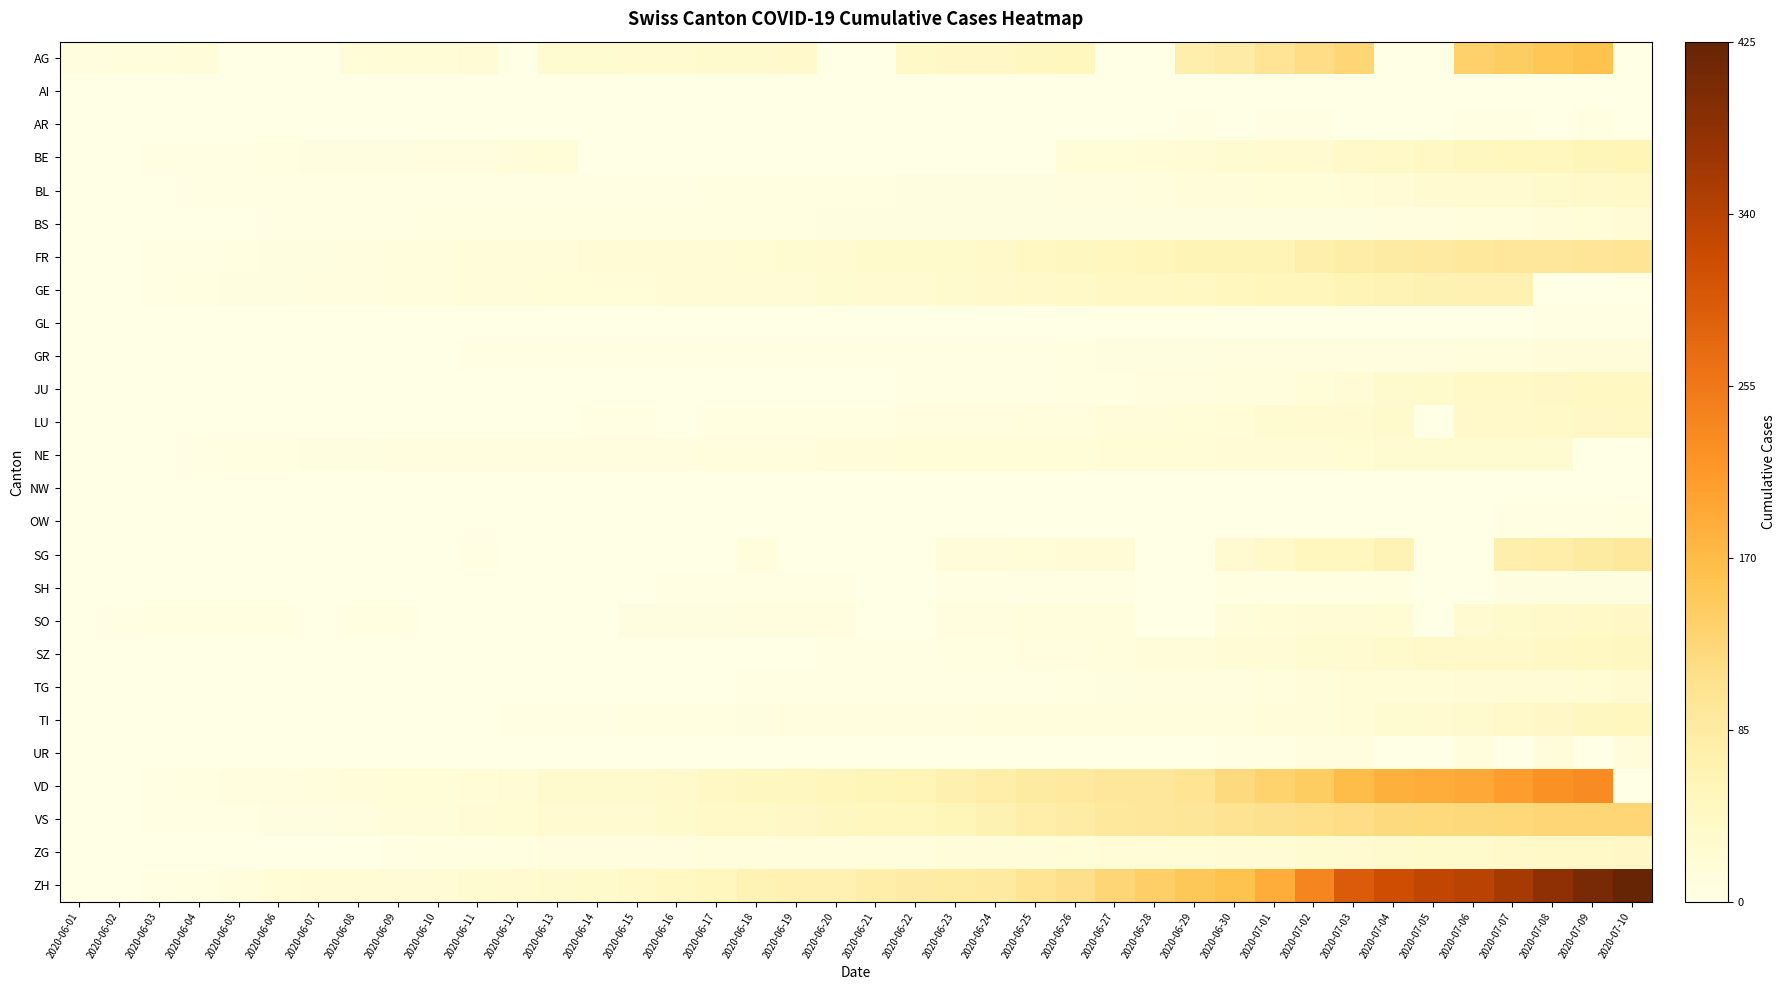

Reading left to right, extract all data points from this chart.

AG: 2020-06-01=9	2020-06-02=12	2020-06-03=12	2020-06-04=15	2020-06-05=0	2020-06-06=0	2020-06-07=0	2020-06-08=17	2020-06-09=19	2020-06-10=19	2020-06-11=21	2020-06-12=0	2020-06-13=25	2020-06-14=26	2020-06-15=28	2020-06-16=29	2020-06-17=30	2020-06-18=30	2020-06-19=34	2020-06-20=0	2020-06-21=0	2020-06-22=38	2020-06-23=40	2020-06-24=40	2020-06-25=47	2020-06-26=53	2020-06-27=0	2020-06-28=0	2020-06-29=73	2020-06-30=81	2020-07-01=102	2020-07-02=115	2020-07-03=128	2020-07-04=0	2020-07-05=0	2020-07-06=137	2020-07-07=144	2020-07-08=153	2020-07-09=160	2020-07-10=0
AI: 2020-06-01=0	2020-06-02=0	2020-06-03=0	2020-06-04=0	2020-06-05=0	2020-06-06=0	2020-06-07=0	2020-06-08=0	2020-06-09=0	2020-06-10=0	2020-06-11=0	2020-06-12=0	2020-06-13=0	2020-06-14=0	2020-06-15=0	2020-06-16=0	2020-06-17=0	2020-06-18=0	2020-06-19=0	2020-06-20=0	2020-06-21=0	2020-06-22=0	2020-06-23=0	2020-06-24=0	2020-06-25=0	2020-06-26=0	2020-06-27=0	2020-06-28=0	2020-06-29=0	2020-06-30=0	2020-07-01=0	2020-07-02=0	2020-07-03=0	2020-07-04=0	2020-07-05=0	2020-07-06=0	2020-07-07=0	2020-07-08=0	2020-07-09=0	2020-07-10=0
AR: 2020-06-01=0	2020-06-02=0	2020-06-03=0	2020-06-04=0	2020-06-05=0	2020-06-06=0	2020-06-07=0	2020-06-08=0	2020-06-09=0	2020-06-10=0	2020-06-11=0	2020-06-12=0	2020-06-13=0	2020-06-14=0	2020-06-15=0	2020-06-16=0	2020-06-17=0	2020-06-18=0	2020-06-19=0	2020-06-20=0	2020-06-21=0	2020-06-22=0	2020-06-23=0	2020-06-24=0	2020-06-25=0	2020-06-26=1	2020-06-27=1	2020-06-28=0	2020-06-29=2	2020-06-30=0	2020-07-01=3	2020-07-02=4	2020-07-03=0	2020-07-04=0	2020-07-05=0	2020-07-06=4	2020-07-07=4	2020-07-08=0	2020-07-09=6	2020-07-10=0
BE: 2020-06-01=0	2020-06-02=1	2020-06-03=2	2020-06-04=2	2020-06-05=4	2020-06-06=6	2020-06-07=8	2020-06-08=8	2020-06-09=8	2020-06-10=9	2020-06-11=9	2020-06-12=14	2020-06-13=17	2020-06-14=0	2020-06-15=0	2020-06-16=0	2020-06-17=0	2020-06-18=0	2020-06-19=0	2020-06-20=0	2020-06-21=0	2020-06-22=0	2020-06-23=0	2020-06-24=0	2020-06-25=0	2020-06-26=18	2020-06-27=18	2020-06-28=19	2020-06-29=21	2020-06-30=25	2020-07-01=27	2020-07-02=29	2020-07-03=35	2020-07-04=39	2020-07-05=43	2020-07-06=49	2020-07-07=52	2020-07-08=53	2020-07-09=57	2020-07-10=59
BL: 2020-06-01=0	2020-06-02=1	2020-06-03=1	2020-06-04=2	2020-06-05=2	2020-06-06=3	2020-06-07=3	2020-06-08=3	2020-06-09=3	2020-06-10=3	2020-06-11=3	2020-06-12=4	2020-06-13=4	2020-06-14=4	2020-06-15=4	2020-06-16=4	2020-06-17=5	2020-06-18=5	2020-06-19=5	2020-06-20=5	2020-06-21=6	2020-06-22=7	2020-06-23=7	2020-06-24=7	2020-06-25=7	2020-06-26=9	2020-06-27=10	2020-06-28=12	2020-06-29=14	2020-06-30=16	2020-07-01=17	2020-07-02=18	2020-07-03=19	2020-07-04=23	2020-07-05=27	2020-07-06=27	2020-07-07=29	2020-07-08=32	2020-07-09=35	2020-07-10=38
BS: 2020-06-01=0	2020-06-02=0	2020-06-03=0	2020-06-04=1	2020-06-05=1	2020-06-06=4	2020-06-07=4	2020-06-08=4	2020-06-09=4	2020-06-10=5	2020-06-11=5	2020-06-12=5	2020-06-13=5	2020-06-14=5	2020-06-15=5	2020-06-16=5	2020-06-17=5	2020-06-18=6	2020-06-19=6	2020-06-20=7	2020-06-21=7	2020-06-22=7	2020-06-23=7	2020-06-24=7	2020-06-25=7	2020-06-26=7	2020-06-27=7	2020-06-28=7	2020-06-29=7	2020-06-30=7	2020-07-01=7	2020-07-02=7	2020-07-03=8	2020-07-04=10	2020-07-05=11	2020-07-06=12	2020-07-07=12	2020-07-08=15	2020-07-09=18	2020-07-10=20
FR: 2020-06-01=0	2020-06-02=0	2020-06-03=2	2020-06-04=3	2020-06-05=5	2020-06-06=7	2020-06-07=7	2020-06-08=9	2020-06-09=13	2020-06-10=13	2020-06-11=15	2020-06-12=16	2020-06-13=16	2020-06-14=20	2020-06-15=22	2020-06-16=22	2020-06-17=23	2020-06-18=24	2020-06-19=26	2020-06-20=27	2020-06-21=32	2020-06-22=32	2020-06-23=32	2020-06-24=36	2020-06-25=44	2020-06-26=47	2020-06-27=52	2020-06-28=56	2020-06-29=61	2020-06-30=61	2020-07-01=61	2020-07-02=72	2020-07-03=79	2020-07-04=84	2020-07-05=87	2020-07-06=92	2020-07-07=94	2020-07-08=96	2020-07-09=99	2020-07-10=100
GE: 2020-06-01=0	2020-06-02=1	2020-06-03=4	2020-06-04=6	2020-06-05=7	2020-06-06=8	2020-06-07=11	2020-06-08=11	2020-06-09=12	2020-06-10=12	2020-06-11=14	2020-06-12=14	2020-06-13=18	2020-06-14=18	2020-06-15=18	2020-06-16=20	2020-06-17=20	2020-06-18=21	2020-06-19=21	2020-06-20=25	2020-06-21=29	2020-06-22=29	2020-06-23=30	2020-06-24=34	2020-06-25=36	2020-06-26=39	2020-06-27=43	2020-06-28=43	2020-06-29=44	2020-06-30=51	2020-07-01=55	2020-07-02=56	2020-07-03=61	2020-07-04=63	2020-07-05=66	2020-07-06=68	2020-07-07=68	2020-07-08=0	2020-07-09=0	2020-07-10=0
GL: 2020-06-01=0	2020-06-02=0	2020-06-03=0	2020-06-04=0	2020-06-05=0	2020-06-06=0	2020-06-07=0	2020-06-08=0	2020-06-09=0	2020-06-10=0	2020-06-11=0	2020-06-12=0	2020-06-13=0	2020-06-14=0	2020-06-15=0	2020-06-16=0	2020-06-17=0	2020-06-18=0	2020-06-19=0	2020-06-20=0	2020-06-21=0	2020-06-22=0	2020-06-23=0	2020-06-24=0	2020-06-25=1	2020-06-26=1	2020-06-27=1	2020-06-28=0	2020-06-29=0	2020-06-30=1	2020-07-01=1	2020-07-02=1	2020-07-03=1	2020-07-04=1	2020-07-05=0	2020-07-06=0	2020-07-07=1	2020-07-08=2	2020-07-09=2	2020-07-10=3
GR: 2020-06-01=0	2020-06-02=1	2020-06-03=1	2020-06-04=1	2020-06-05=1	2020-06-06=1	2020-06-07=1	2020-06-08=1	2020-06-09=1	2020-06-10=1	2020-06-11=2	2020-06-12=2	2020-06-13=2	2020-06-14=2	2020-06-15=2	2020-06-16=2	2020-06-17=2	2020-06-18=2	2020-06-19=2	2020-06-20=2	2020-06-21=2	2020-06-22=2	2020-06-23=3	2020-06-24=3	2020-06-25=3	2020-06-26=5	2020-06-27=8	2020-06-28=8	2020-06-29=8	2020-06-30=9	2020-07-01=9	2020-07-02=9	2020-07-03=10	2020-07-04=10	2020-07-05=11	2020-07-06=12	2020-07-07=13	2020-07-08=14	2020-07-09=15	2020-07-10=15
JU: 2020-06-01=0	2020-06-02=0	2020-06-03=0	2020-06-04=0	2020-06-05=0	2020-06-06=0	2020-06-07=0	2020-06-08=0	2020-06-09=0	2020-06-10=0	2020-06-11=0	2020-06-12=0	2020-06-13=1	2020-06-14=1	2020-06-15=1	2020-06-16=1	2020-06-17=1	2020-06-18=1	2020-06-19=1	2020-06-20=1	2020-06-21=1	2020-06-22=3	2020-06-23=3	2020-06-24=3	2020-06-25=3	2020-06-26=5	2020-06-27=6	2020-06-28=9	2020-06-29=11	2020-06-30=12	2020-07-01=12	2020-07-02=17	2020-07-03=22	2020-07-04=30	2020-07-05=33	2020-07-06=39	2020-07-07=39	2020-07-08=41	2020-07-09=44	2020-07-10=46
LU: 2020-06-01=0	2020-06-02=0	2020-06-03=0	2020-06-04=0	2020-06-05=0	2020-06-06=0	2020-06-07=0	2020-06-08=1	2020-06-09=1	2020-06-10=1	2020-06-11=1	2020-06-12=1	2020-06-13=0	2020-06-14=3	2020-06-15=3	2020-06-16=0	2020-06-17=5	2020-06-18=5	2020-06-19=5	2020-06-20=6	2020-06-21=6	2020-06-22=9	2020-06-23=10	2020-06-24=11	2020-06-25=12	2020-06-26=12	2020-06-27=14	2020-06-28=14	2020-06-29=17	2020-06-30=19	2020-07-01=25	2020-07-02=28	2020-07-03=28	2020-07-04=32	2020-07-05=0	2020-07-06=36	2020-07-07=36	2020-07-08=37	2020-07-09=40	2020-07-10=43
NE: 2020-06-01=0	2020-06-02=0	2020-06-03=1	2020-06-04=4	2020-06-05=5	2020-06-06=6	2020-06-07=7	2020-06-08=7	2020-06-09=9	2020-06-10=9	2020-06-11=9	2020-06-12=9	2020-06-13=10	2020-06-14=11	2020-06-15=11	2020-06-16=11	2020-06-17=12	2020-06-18=13	2020-06-19=13	2020-06-20=15	2020-06-21=16	2020-06-22=17	2020-06-23=17	2020-06-24=18	2020-06-25=18	2020-06-26=18	2020-06-27=19	2020-06-28=19	2020-06-29=19	2020-06-30=20	2020-07-01=22	2020-07-02=22	2020-07-03=24	2020-07-04=25	2020-07-05=25	2020-07-06=25	2020-07-07=26	2020-07-08=26	2020-07-09=0	2020-07-10=0
NW: 2020-06-01=0	2020-06-02=0	2020-06-03=0	2020-06-04=0	2020-06-05=0	2020-06-06=0	2020-06-07=0	2020-06-08=0	2020-06-09=0	2020-06-10=0	2020-06-11=0	2020-06-12=0	2020-06-13=0	2020-06-14=0	2020-06-15=0	2020-06-16=0	2020-06-17=0	2020-06-18=0	2020-06-19=0	2020-06-20=0	2020-06-21=0	2020-06-22=0	2020-06-23=0	2020-06-24=0	2020-06-25=0	2020-06-26=0	2020-06-27=0	2020-06-28=0	2020-06-29=0	2020-06-30=0	2020-07-01=0	2020-07-02=0	2020-07-03=0	2020-07-04=0	2020-07-05=0	2020-07-06=0	2020-07-07=0	2020-07-08=0	2020-07-09=1	2020-07-10=1
OW: 2020-06-01=0	2020-06-02=0	2020-06-03=0	2020-06-04=0	2020-06-05=0	2020-06-06=0	2020-06-07=0	2020-06-08=0	2020-06-09=0	2020-06-10=0	2020-06-11=0	2020-06-12=0	2020-06-13=0	2020-06-14=0	2020-06-15=0	2020-06-16=0	2020-06-17=0	2020-06-18=0	2020-06-19=0	2020-06-20=0	2020-06-21=0	2020-06-22=0	2020-06-23=0	2020-06-24=0	2020-06-25=0	2020-06-26=0	2020-06-27=0	2020-06-28=0	2020-06-29=0	2020-06-30=1	2020-07-01=1	2020-07-02=1	2020-07-03=1	2020-07-04=1	2020-07-05=0	2020-07-06=0	2020-07-07=2	2020-07-08=2	2020-07-09=2	2020-07-10=5
SG: 2020-06-01=0	2020-06-02=0	2020-06-03=0	2020-06-04=1	2020-06-05=0	2020-06-06=0	2020-06-07=0	2020-06-08=0	2020-06-09=0	2020-06-10=0	2020-06-11=3	2020-06-12=0	2020-06-13=0	2020-06-14=0	2020-06-15=0	2020-06-16=0	2020-06-17=0	2020-06-18=12	2020-06-19=0	2020-06-20=0	2020-06-21=0	2020-06-22=0	2020-06-23=14	2020-06-24=15	2020-06-25=17	2020-06-26=20	2020-06-27=23	2020-06-28=0	2020-06-29=0	2020-06-30=29	2020-07-01=35	2020-07-02=51	2020-07-03=51	2020-07-04=62	2020-07-05=0	2020-07-06=0	2020-07-07=73	2020-07-08=75	2020-07-09=85	2020-07-10=92
SH: 2020-06-01=0	2020-06-02=0	2020-06-03=0	2020-06-04=0	2020-06-05=0	2020-06-06=0	2020-06-07=0	2020-06-08=1	2020-06-09=1	2020-06-10=1	2020-06-11=1	2020-06-12=1	2020-06-13=1	2020-06-14=0	2020-06-15=0	2020-06-16=3	2020-06-17=3	2020-06-18=3	2020-06-19=3	2020-06-20=3	2020-06-21=0	2020-06-22=0	2020-06-23=3	2020-06-24=3	2020-06-25=3	2020-06-26=3	2020-06-27=3	2020-06-28=0	2020-06-29=0	2020-06-30=5	2020-07-01=5	2020-07-02=5	2020-07-03=5	2020-07-04=5	2020-07-05=0	2020-07-06=0	2020-07-07=7	2020-07-08=8	2020-07-09=8	2020-07-10=8
SO: 2020-06-01=0	2020-06-02=3	2020-06-03=5	2020-06-04=6	2020-06-05=6	2020-06-06=6	2020-06-07=0	2020-06-08=6	2020-06-09=6	2020-06-10=0	2020-06-11=0	2020-06-12=0	2020-06-13=0	2020-06-14=0	2020-06-15=8	2020-06-16=8	2020-06-17=8	2020-06-18=9	2020-06-19=9	2020-06-20=11	2020-06-21=0	2020-06-22=0	2020-06-23=11	2020-06-24=11	2020-06-25=12	2020-06-26=13	2020-06-27=13	2020-06-28=0	2020-06-29=0	2020-06-30=16	2020-07-01=19	2020-07-02=21	2020-07-03=23	2020-07-04=24	2020-07-05=0	2020-07-06=28	2020-07-07=32	2020-07-08=35	2020-07-09=39	2020-07-10=41
SZ: 2020-06-01=0	2020-06-02=0	2020-06-03=0	2020-06-04=0	2020-06-05=0	2020-06-06=0	2020-06-07=0	2020-06-08=0	2020-06-09=0	2020-06-10=0	2020-06-11=0	2020-06-12=1	2020-06-13=1	2020-06-14=1	2020-06-15=1	2020-06-16=1	2020-06-17=1	2020-06-18=1	2020-06-19=1	2020-06-20=2	2020-06-21=2	2020-06-22=2	2020-06-23=6	2020-06-24=6	2020-06-25=9	2020-06-26=10	2020-06-27=13	2020-06-28=16	2020-06-29=16	2020-06-30=21	2020-07-01=21	2020-07-02=25	2020-07-03=29	2020-07-04=32	2020-07-05=35	2020-07-06=35	2020-07-07=35	2020-07-08=42	2020-07-09=46	2020-07-10=49
TG: 2020-06-01=0	2020-06-02=0	2020-06-03=0	2020-06-04=0	2020-06-05=0	2020-06-06=0	2020-06-07=0	2020-06-08=1	2020-06-09=1	2020-06-10=1	2020-06-11=1	2020-06-12=1	2020-06-13=1	2020-06-14=1	2020-06-15=1	2020-06-16=1	2020-06-17=1	2020-06-18=2	2020-06-19=2	2020-06-20=2	2020-06-21=2	2020-06-22=2	2020-06-23=2	2020-06-24=3	2020-06-25=4	2020-06-26=6	2020-06-27=8	2020-06-28=10	2020-06-29=10	2020-06-30=11	2020-07-01=12	2020-07-02=15	2020-07-03=19	2020-07-04=19	2020-07-05=19	2020-07-06=21	2020-07-07=21	2020-07-08=21	2020-07-09=24	2020-07-10=27
TI: 2020-06-01=0	2020-06-02=0	2020-06-03=0	2020-06-04=0	2020-06-05=1	2020-06-06=1	2020-06-07=1	2020-06-08=1	2020-06-09=1	2020-06-10=1	2020-06-11=1	2020-06-12=2	2020-06-13=2	2020-06-14=3	2020-06-15=6	2020-06-16=6	2020-06-17=6	2020-06-18=8	2020-06-19=9	2020-06-20=9	2020-06-21=10	2020-06-22=10	2020-06-23=11	2020-06-24=12	2020-06-25=12	2020-06-26=12	2020-06-27=12	2020-06-28=12	2020-06-29=12	2020-06-30=13	2020-07-01=14	2020-07-02=14	2020-07-03=19	2020-07-04=26	2020-07-05=27	2020-07-06=31	2020-07-07=36	2020-07-08=40	2020-07-09=48	2020-07-10=50
UR: 2020-06-01=0	2020-06-02=0	2020-06-03=0	2020-06-04=0	2020-06-05=0	2020-06-06=0	2020-06-07=0	2020-06-08=0	2020-06-09=0	2020-06-10=0	2020-06-11=0	2020-06-12=0	2020-06-13=0	2020-06-14=0	2020-06-15=0	2020-06-16=0	2020-06-17=0	2020-06-18=0	2020-06-19=0	2020-06-20=0	2020-06-21=0	2020-06-22=0	2020-06-23=0	2020-06-24=0	2020-06-25=0	2020-06-26=0	2020-06-27=1	2020-06-28=0	2020-06-29=0	2020-06-30=2	2020-07-01=4	2020-07-02=10	2020-07-03=11	2020-07-04=0	2020-07-05=0	2020-07-06=12	2020-07-07=0	2020-07-08=14	2020-07-09=0	2020-07-10=16
VD: 2020-06-01=0	2020-06-02=0	2020-06-03=4	2020-06-04=6	2020-06-05=9	2020-06-06=11	2020-06-07=13	2020-06-08=15	2020-06-09=18	2020-06-10=18	2020-06-11=19	2020-06-12=23	2020-06-13=30	2020-06-14=30	2020-06-15=31	2020-06-16=34	2020-06-17=42	2020-06-18=47	2020-06-19=49	2020-06-20=55	2020-06-21=57	2020-06-22=59	2020-06-23=70	2020-06-24=76	2020-06-25=85	2020-06-26=88	2020-06-27=94	2020-06-28=96	2020-06-29=104	2020-06-30=120	2020-07-01=135	2020-07-02=144	2020-07-03=169	2020-07-04=183	2020-07-05=186	2020-07-06=192	2020-07-07=206	2020-07-08=222	2020-07-09=228	2020-07-10=0
VS: 2020-06-01=0	2020-06-02=1	2020-06-03=2	2020-06-04=2	2020-06-05=4	2020-06-06=7	2020-06-07=7	2020-06-08=10	2020-06-09=15	2020-06-10=16	2020-06-11=20	2020-06-12=24	2020-06-13=28	2020-06-14=28	2020-06-15=28	2020-06-16=32	2020-06-17=37	2020-06-18=39	2020-06-19=40	2020-06-20=48	2020-06-21=52	2020-06-22=53	2020-06-23=58	2020-06-24=65	2020-06-25=75	2020-06-26=82	2020-06-27=92	2020-06-28=96	2020-06-29=97	2020-06-30=105	2020-07-01=109	2020-07-02=112	2020-07-03=115	2020-07-04=120	2020-07-05=122	2020-07-06=124	2020-07-07=126	2020-07-08=129	2020-07-09=129	2020-07-10=129
ZG: 2020-06-01=0	2020-06-02=0	2020-06-03=0	2020-06-04=0	2020-06-05=0	2020-06-06=0	2020-06-07=0	2020-06-08=1	2020-06-09=3	2020-06-10=5	2020-06-11=5	2020-06-12=5	2020-06-13=9	2020-06-14=9	2020-06-15=9	2020-06-16=11	2020-06-17=12	2020-06-18=13	2020-06-19=13	2020-06-20=13	2020-06-21=13	2020-06-22=13	2020-06-23=14	2020-06-24=14	2020-06-25=16	2020-06-26=17	2020-06-27=19	2020-06-28=19	2020-06-29=19	2020-06-30=21	2020-07-01=23	2020-07-02=25	2020-07-03=27	2020-07-04=31	2020-07-05=33	2020-07-06=33	2020-07-07=36	2020-07-08=38	2020-07-09=39	2020-07-10=41
ZH: 2020-06-01=0	2020-06-02=0	2020-06-03=2	2020-06-04=5	2020-06-05=13	2020-06-06=19	2020-06-07=23	2020-06-08=23	2020-06-09=23	2020-06-10=23	2020-06-11=26	2020-06-12=28	2020-06-13=30	2020-06-14=33	2020-06-15=38	2020-06-16=45	2020-06-17=52	2020-06-18=62	2020-06-19=67	2020-06-20=68	2020-06-21=75	2020-06-22=80	2020-06-23=83	2020-06-24=87	2020-06-25=103	2020-06-26=110	2020-06-27=129	2020-06-28=141	2020-06-29=152	2020-06-30=161	2020-07-01=189	2020-07-02=237	2020-07-03=294	2020-07-04=317	2020-07-05=330	2020-07-06=338	2020-07-07=357	2020-07-08=383	2020-07-09=406	2020-07-10=425